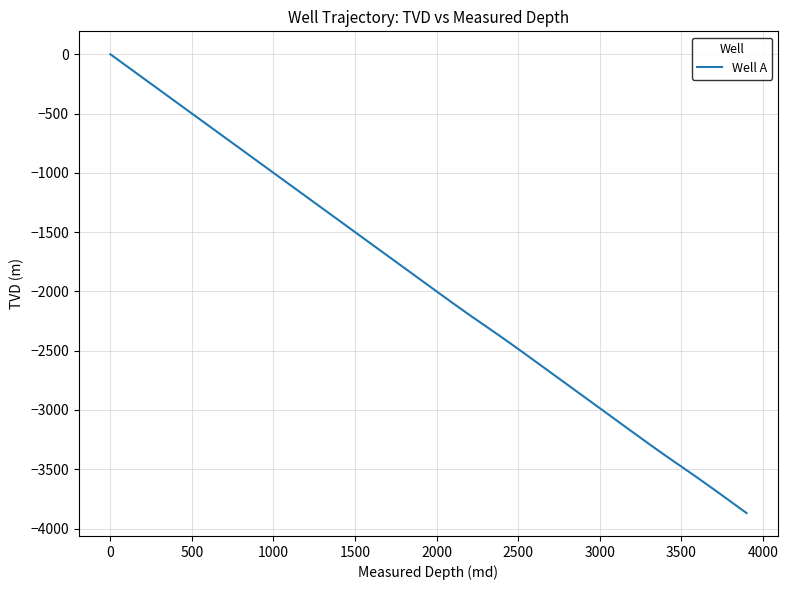

What is the smallest value displayed?

-3869.5